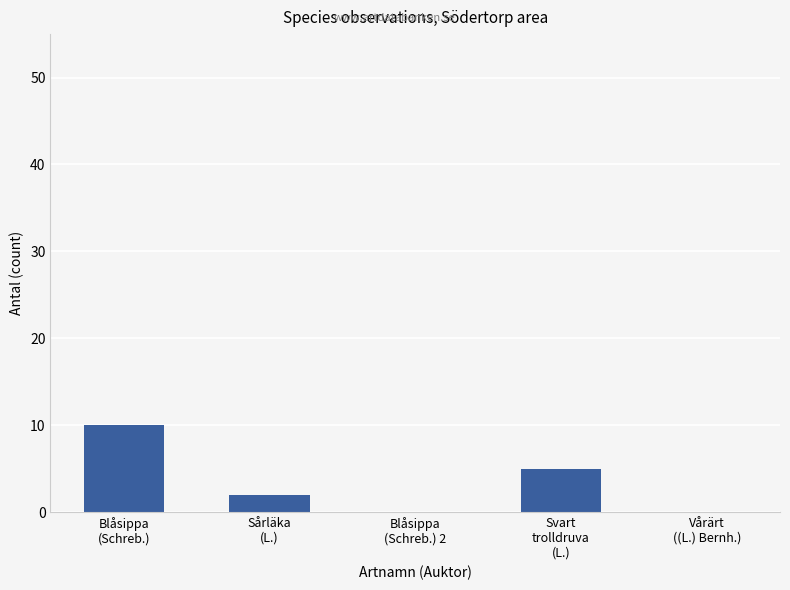

What is the ratio of the value at Sårläka
(L.) to the value at Svart
trolldruva
(L.)?

0.4